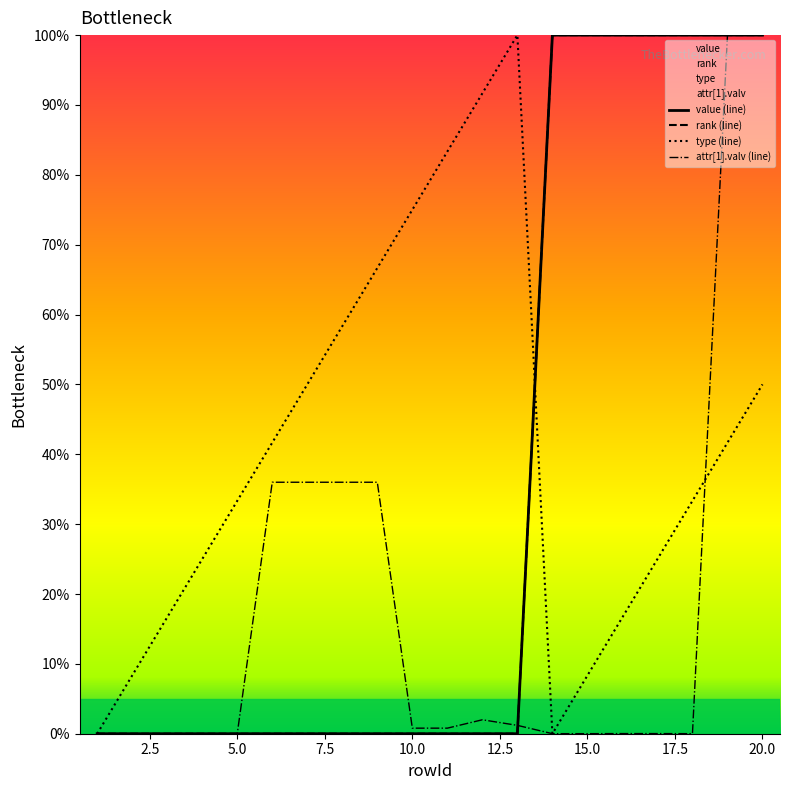

Which series has the widest spread of values?

value (line)